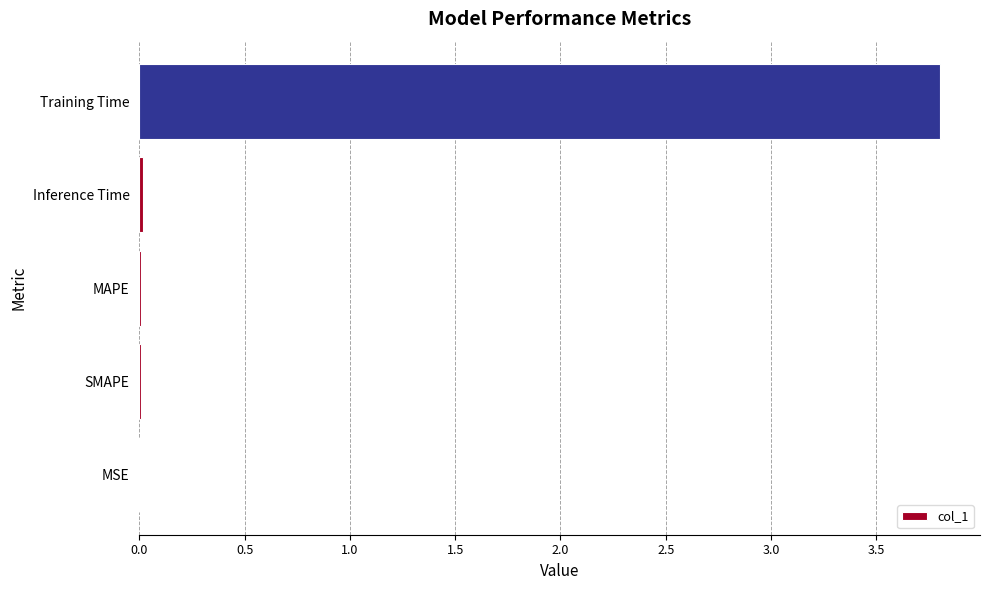

Are the bars grouped side by side (vs. stacked)?

No